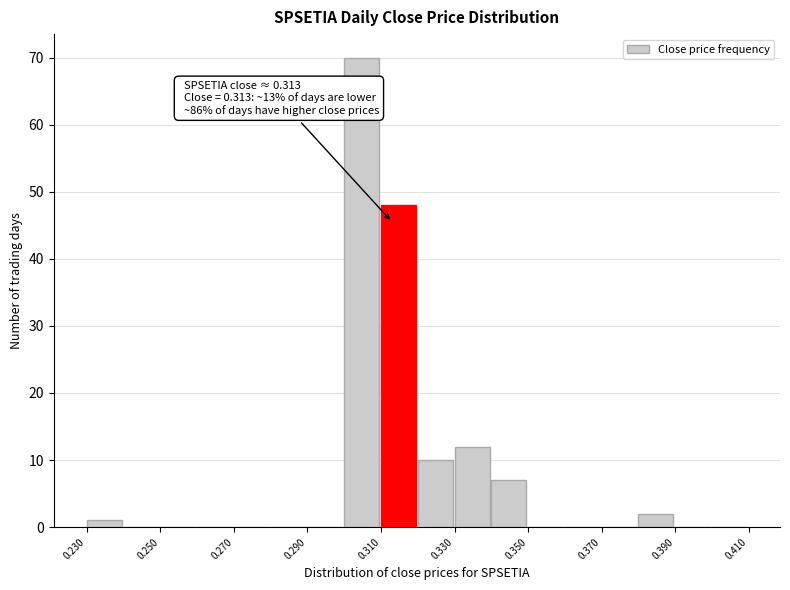

Over which range of the x-axis is the bar tallest?

0.30 to 0.31